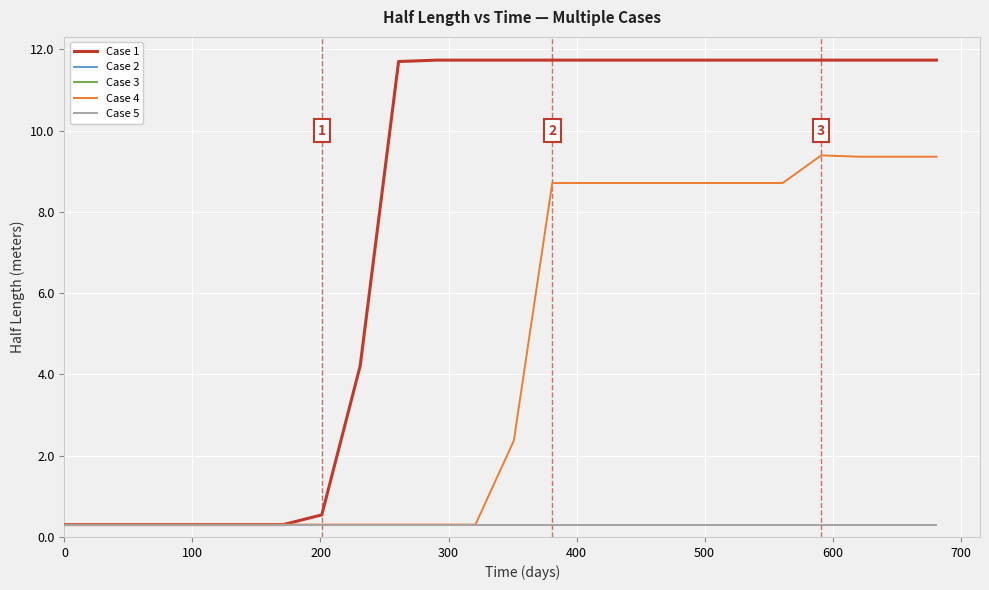

Which series has the largest total across all categories?

Case 1